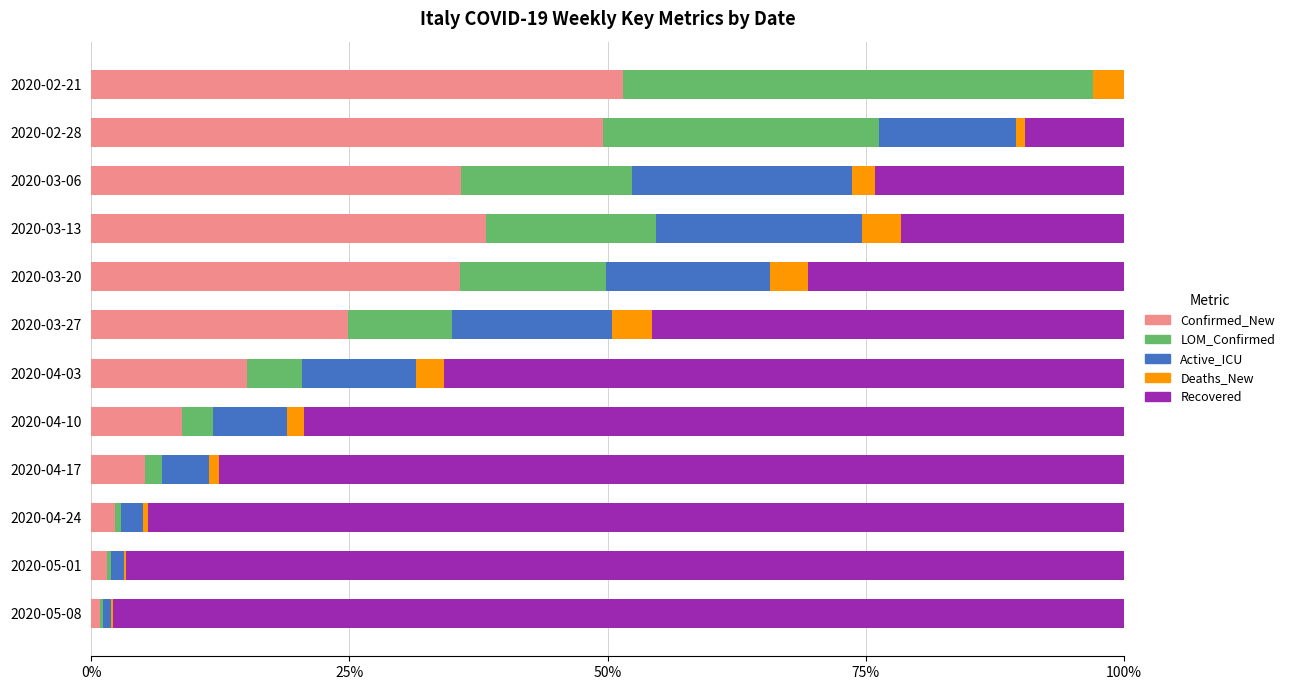

The value of Confirmed_New at 2020-02-21 is 51.5. True or false?

True